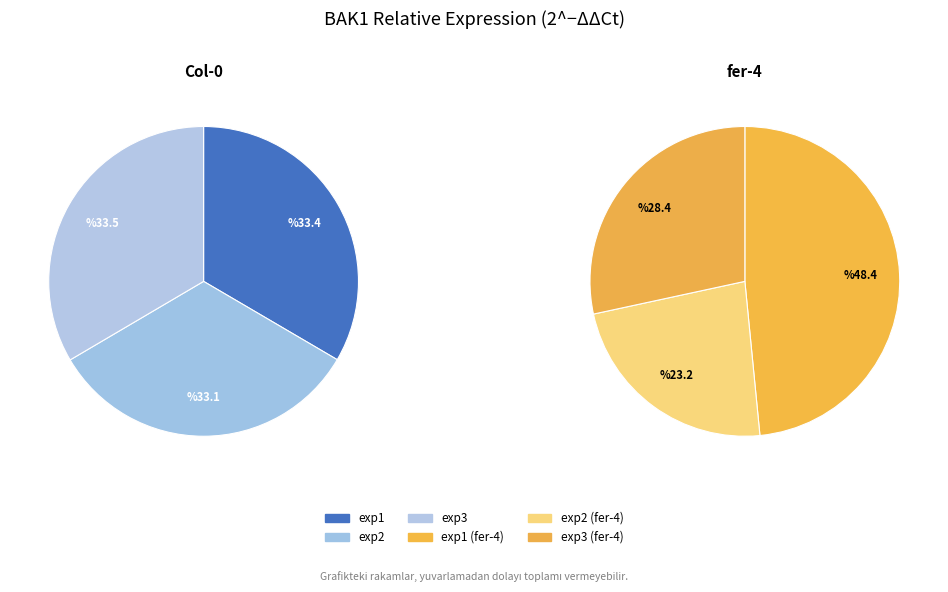

Is it true that 1 is 9% of the pie?

False